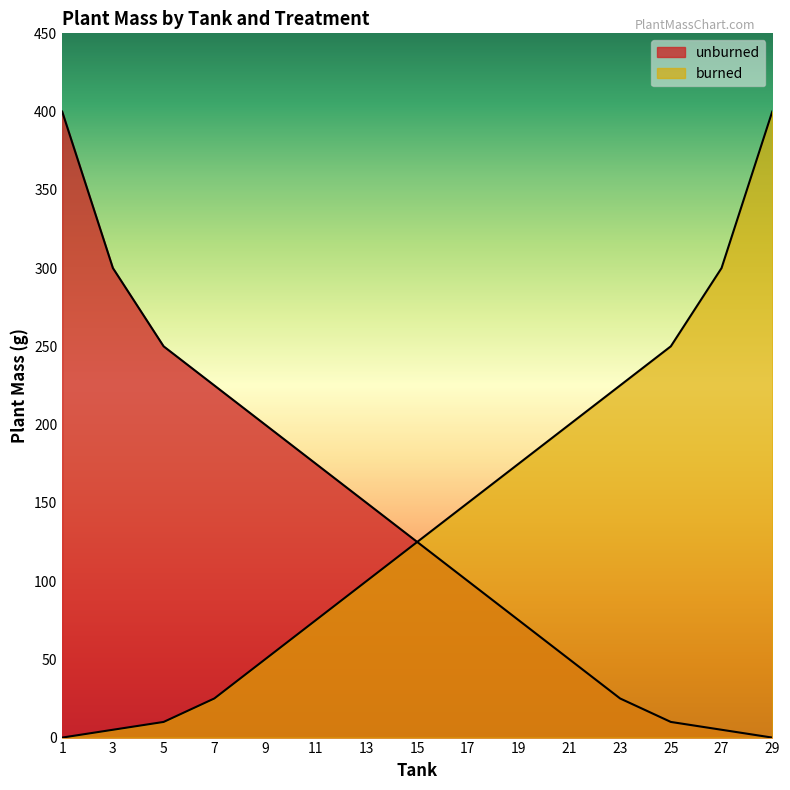

Is it true that burned equals 10 at 5?

True